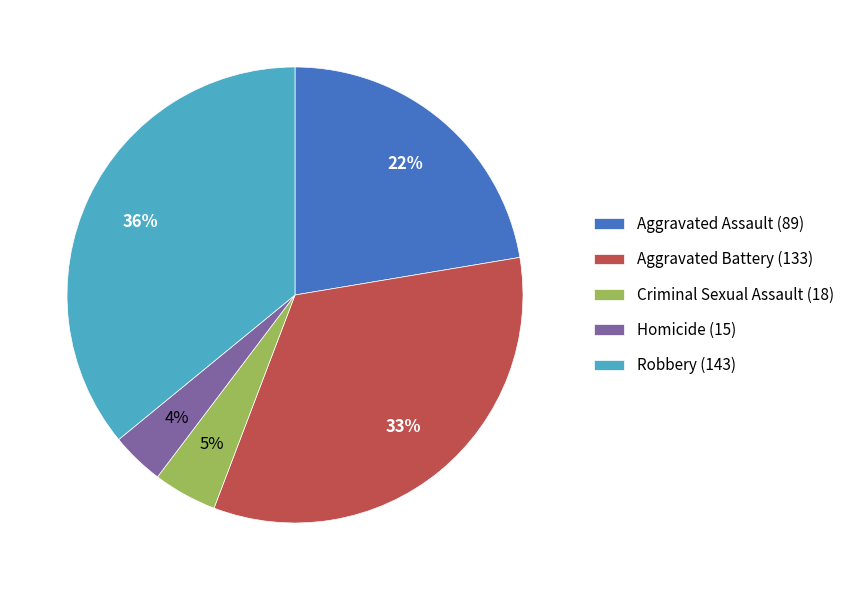

Between Homicide (15) and Robbery (143), which is larger?

Robbery (143)